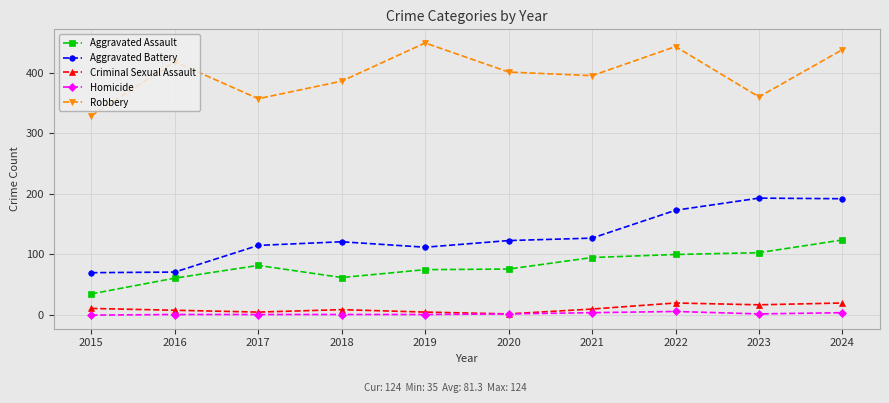

How many distinct data groups are displayed?

5